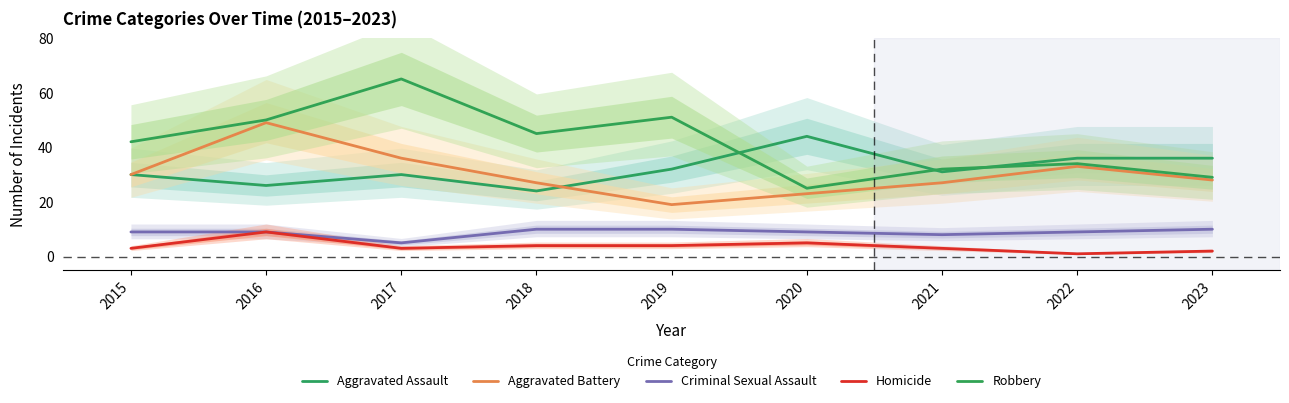

Is this an area chart (filled region under the line)?

No